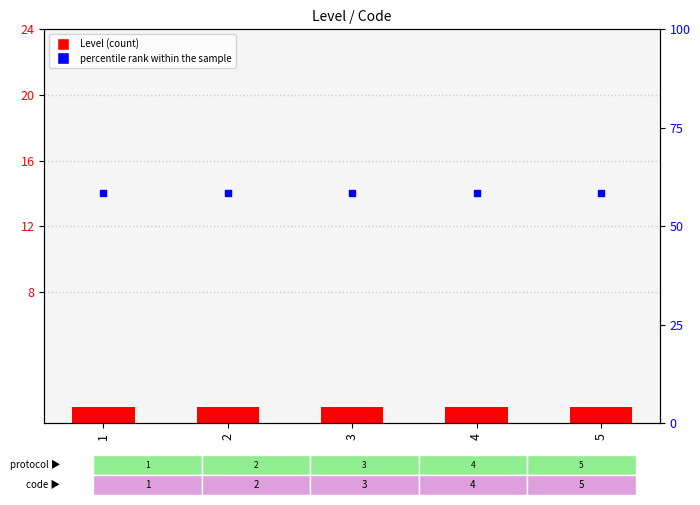

Which series contains the lowest Y value?

Level